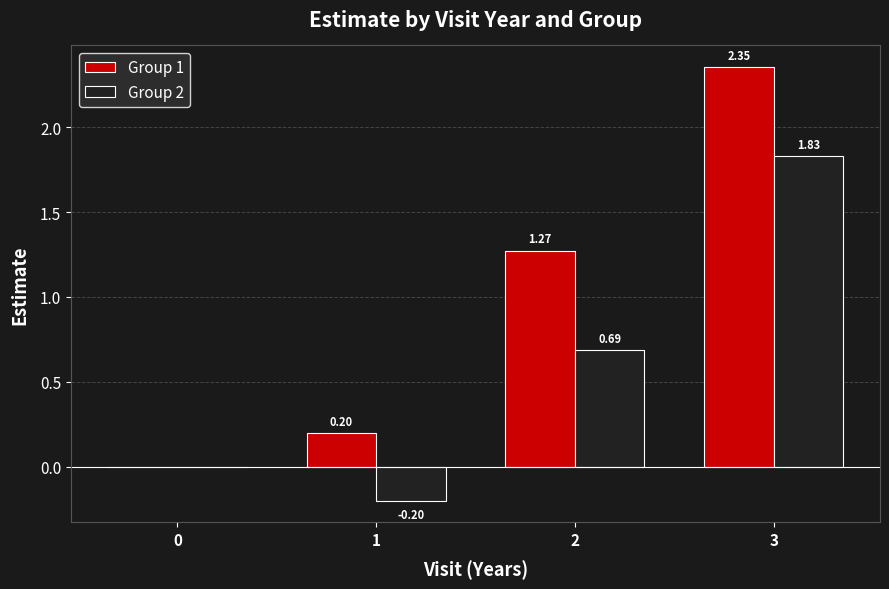

Which series changed the most between 1 and 3?

Group 1